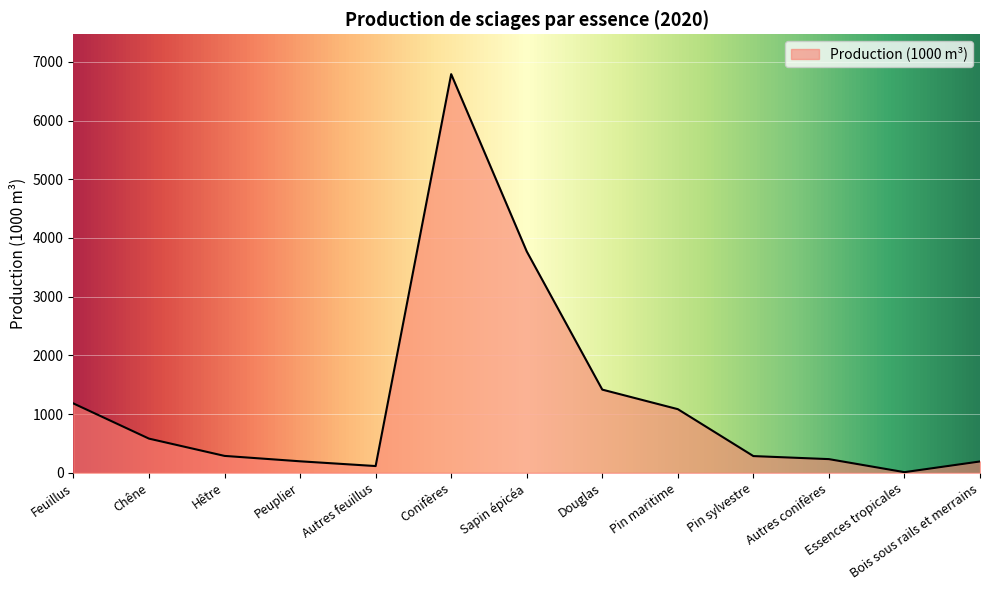

What is the difference between the second highest and minimum values?

3760